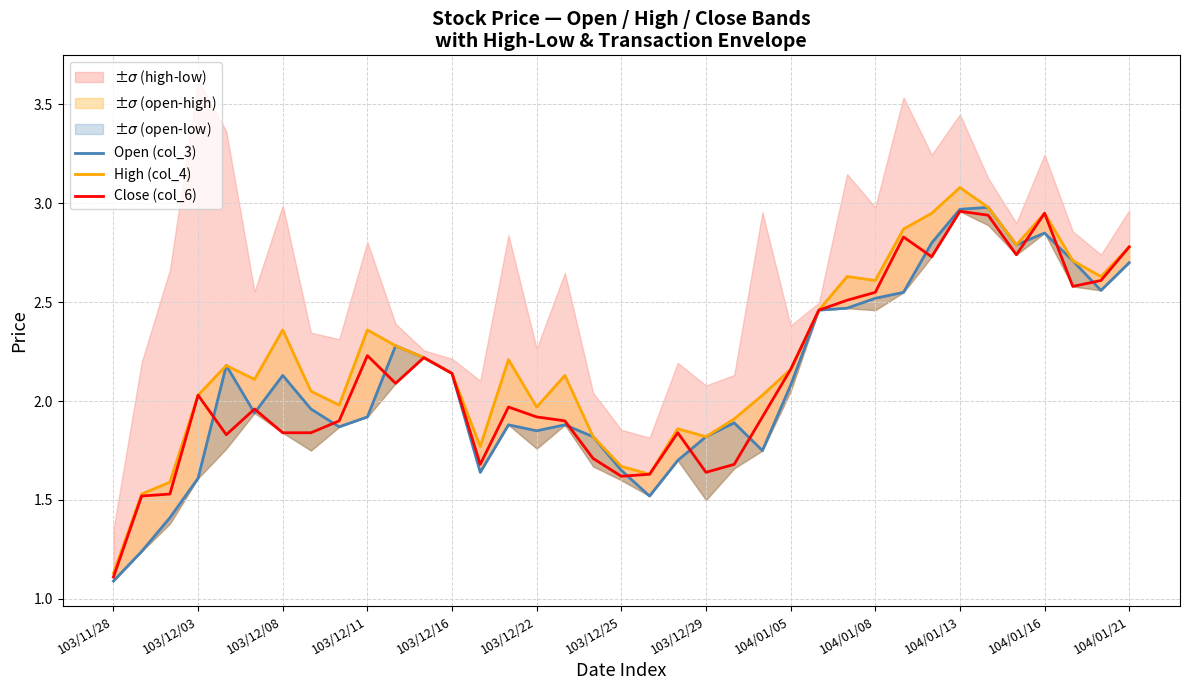

How many times do Close (col_6) and Open (col_3) cross each other?

13